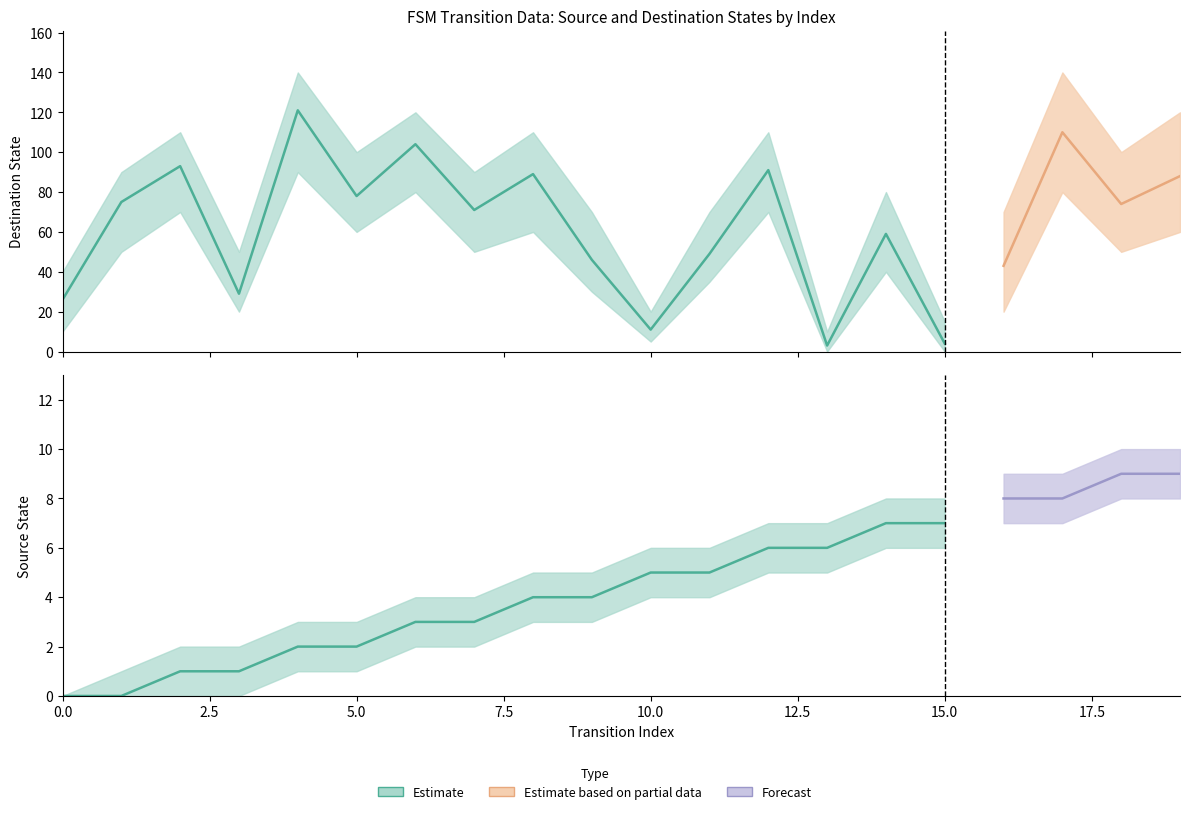

Is this an area chart (filled region under the line)?

No